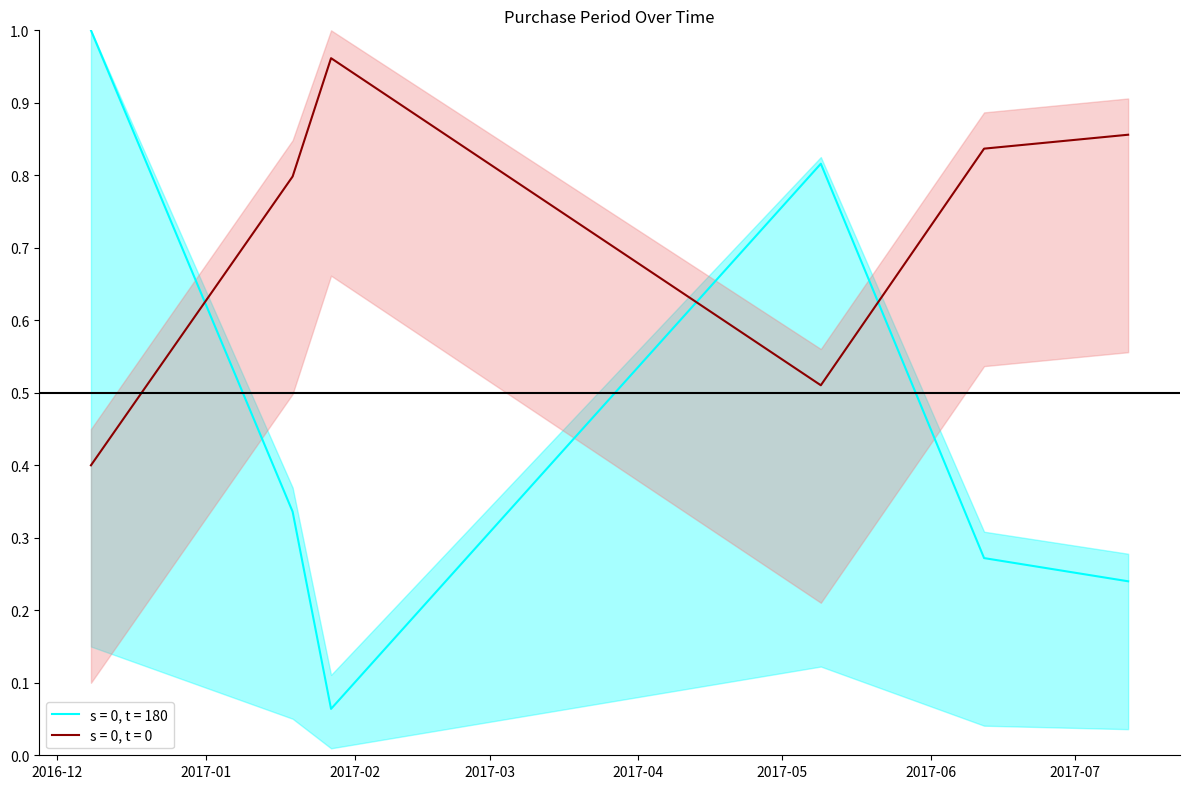

Reading right to left, what are all the values shown in this chart?

2017-07-12=0.2	2017-06-12=0.3	2017-05-09=0.8	2017-01-27=0.1	2017-01-19=0.3	2016-12-08=1.0